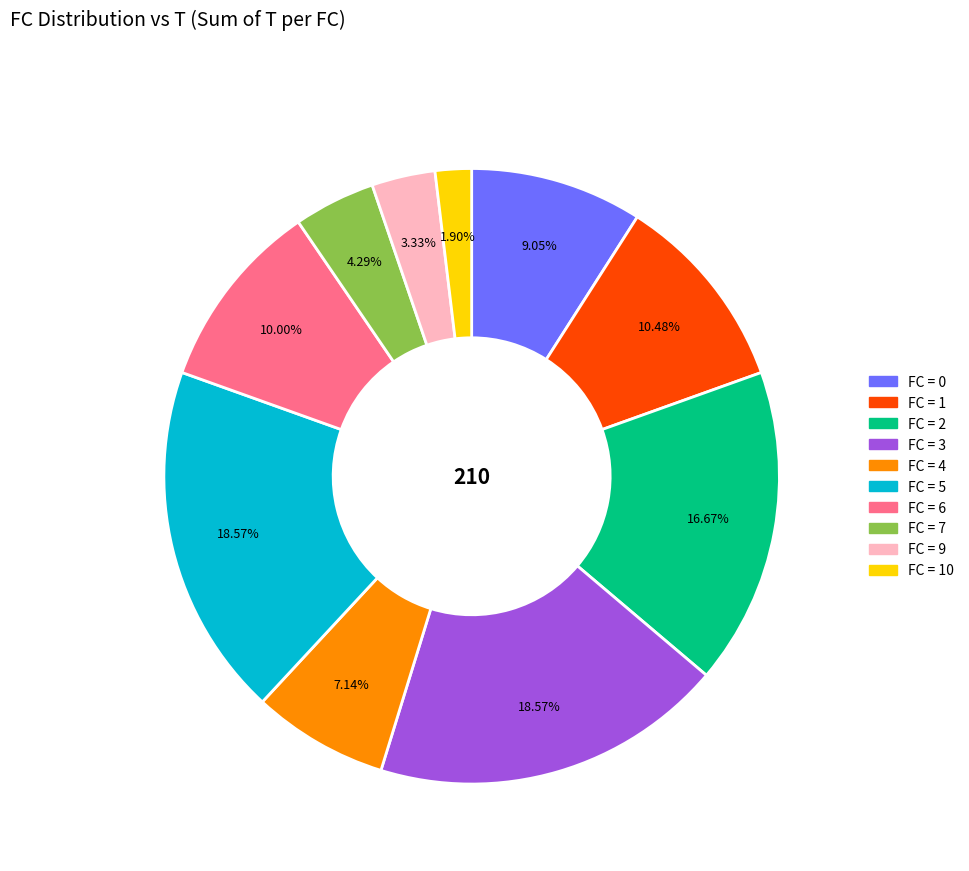

How many segments does this pie chart have?

10